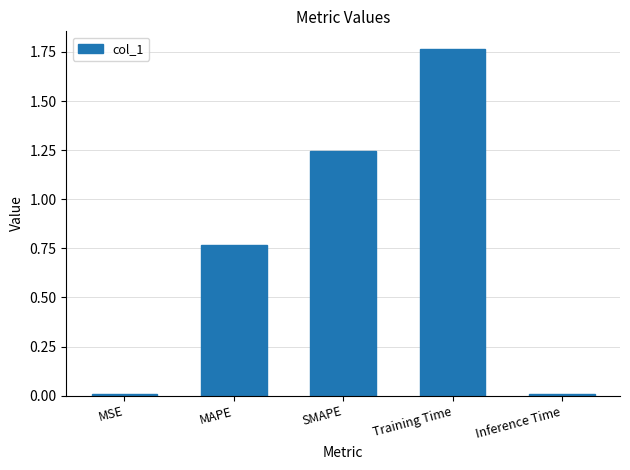

The value at Training Time is 2.4. True or false?

False